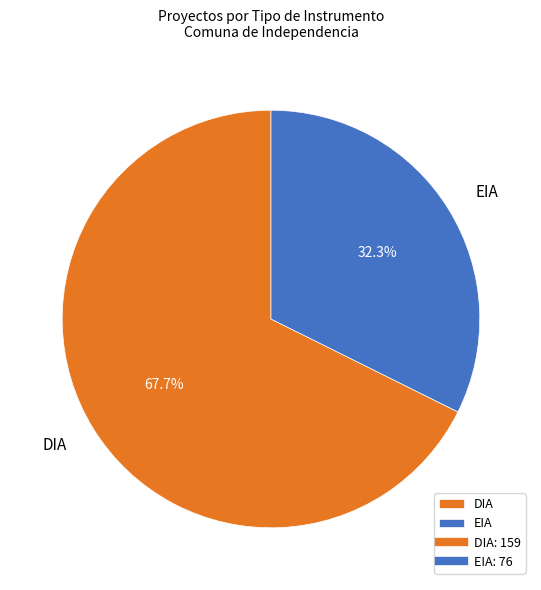

To the nearest percent, what is the difference between the largest and smallest slice percentages?

35%